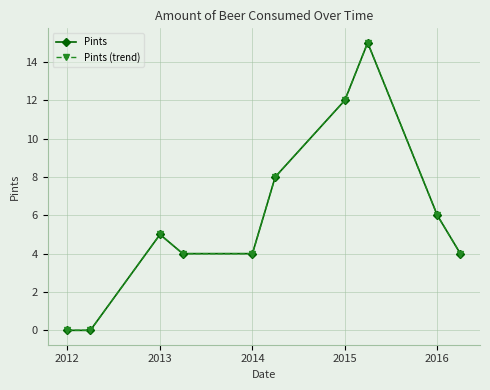

Is this an area chart (filled region under the line)?

No